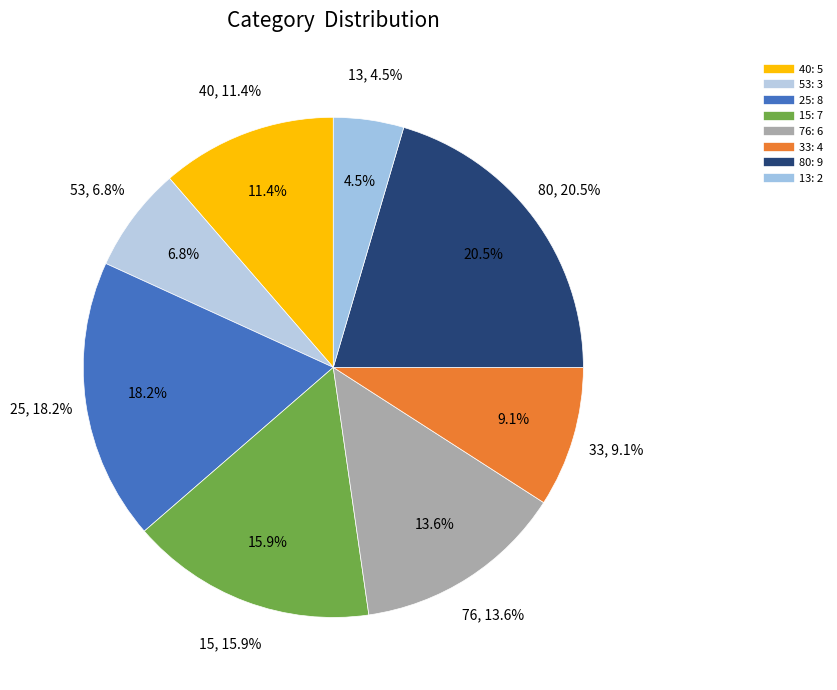

Rank the categories by value from highest to lowest.

80, 25, 15, 76, 40, 33, 53, 13